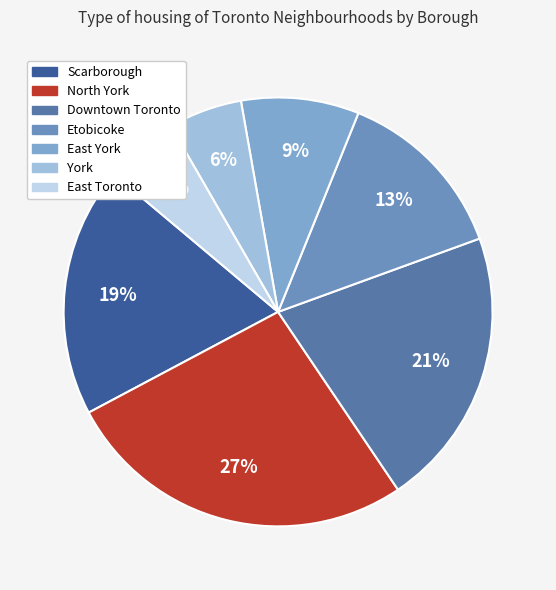

Count the number of slices in the pie.

7